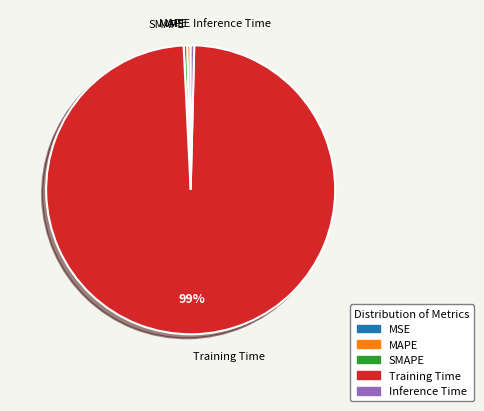

Does SMAPE account for over 50% of the chart?

No